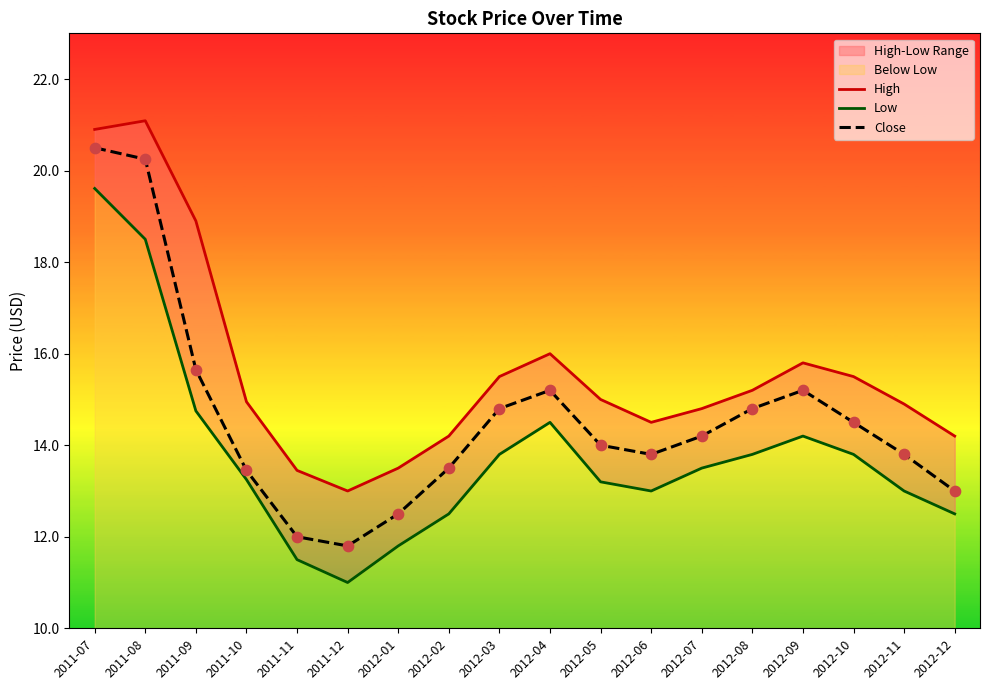

Which series contains the lowest Y value?

Low